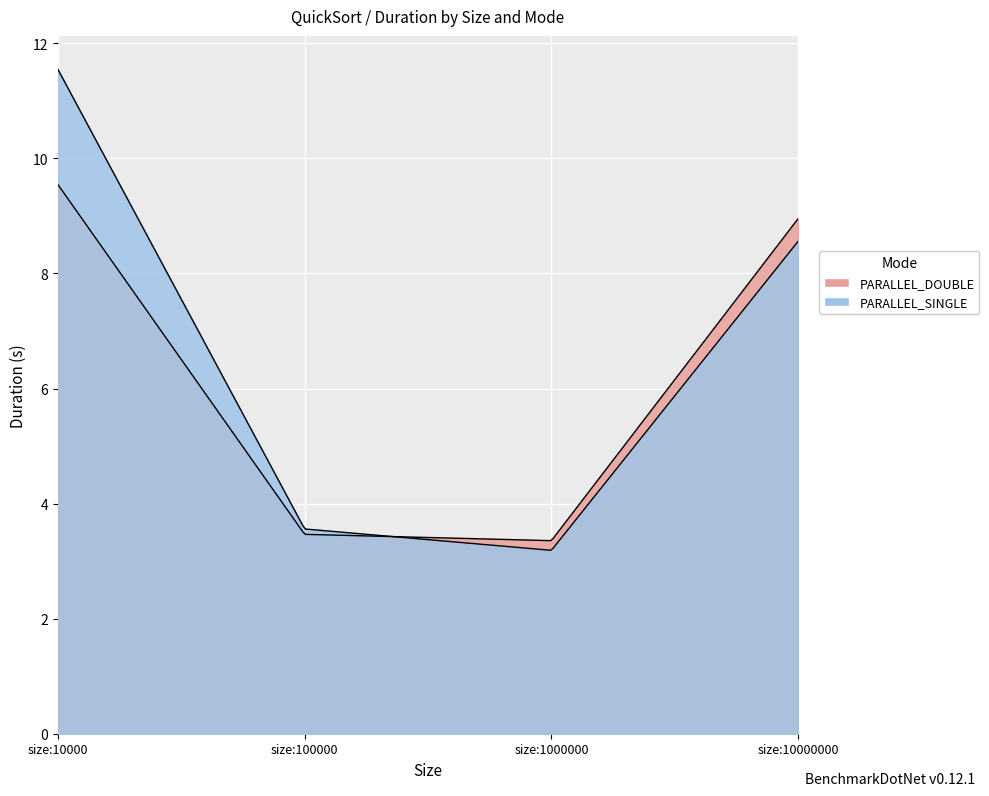

The value of PARALLEL_SINGLE at size:10000 is 19.6. True or false?

False